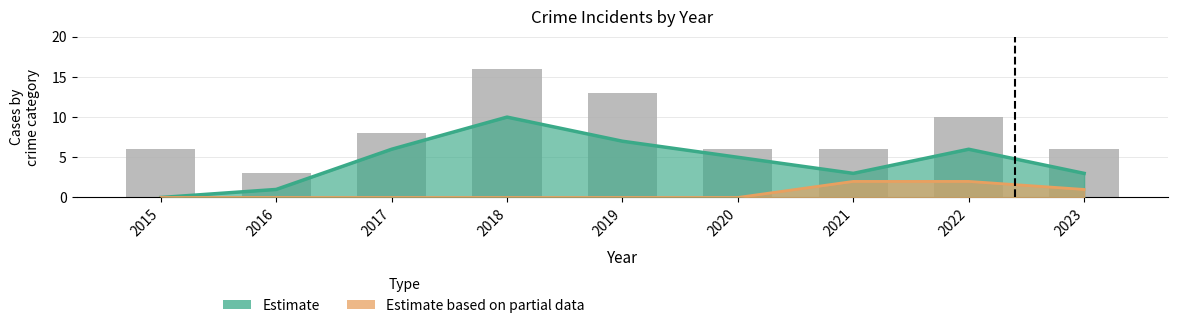

The Aggravated Assault series shows 2 at 2023. True or false?

False